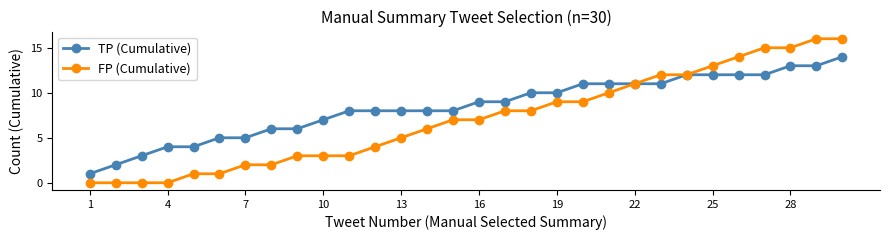

Rank the series by their maximum value, from lowest to highest.

TP (Cumulative), FP (Cumulative)